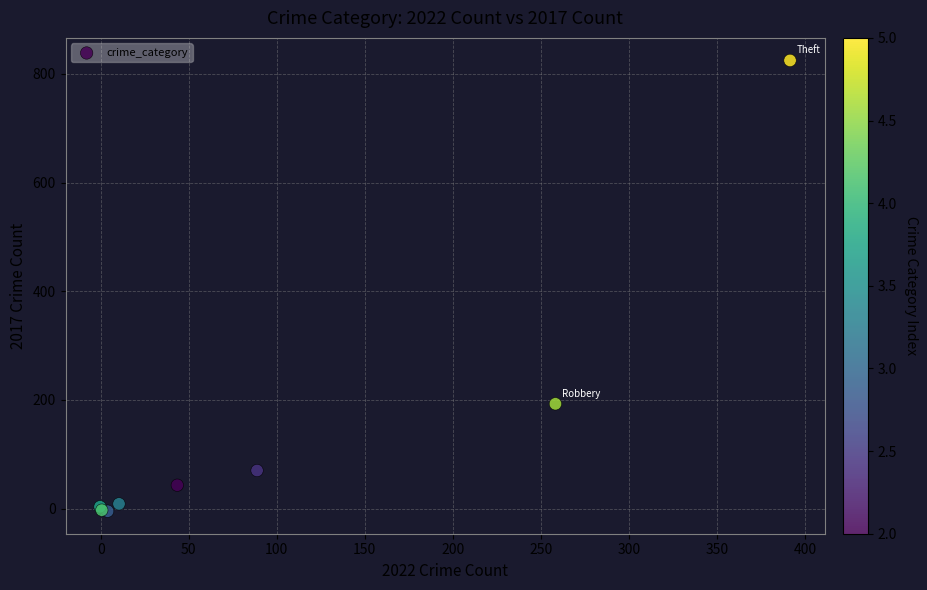

What Y value in the scatter plot is closest to 410?

192.8